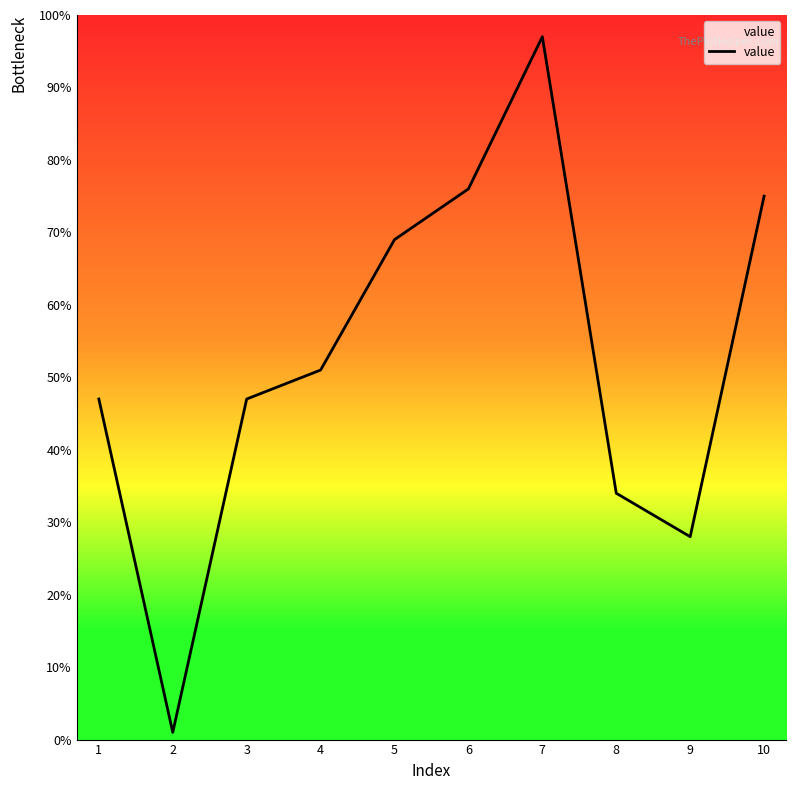

Which label corresponds to the smallest value in the chart?

2